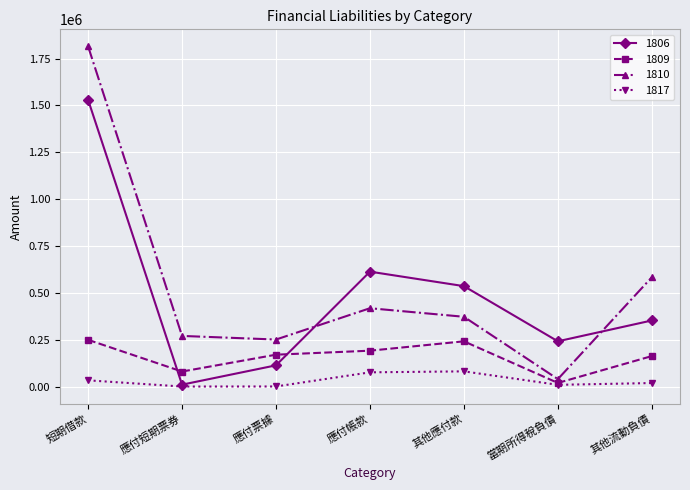

What is the maximum value for 1810?

1815030